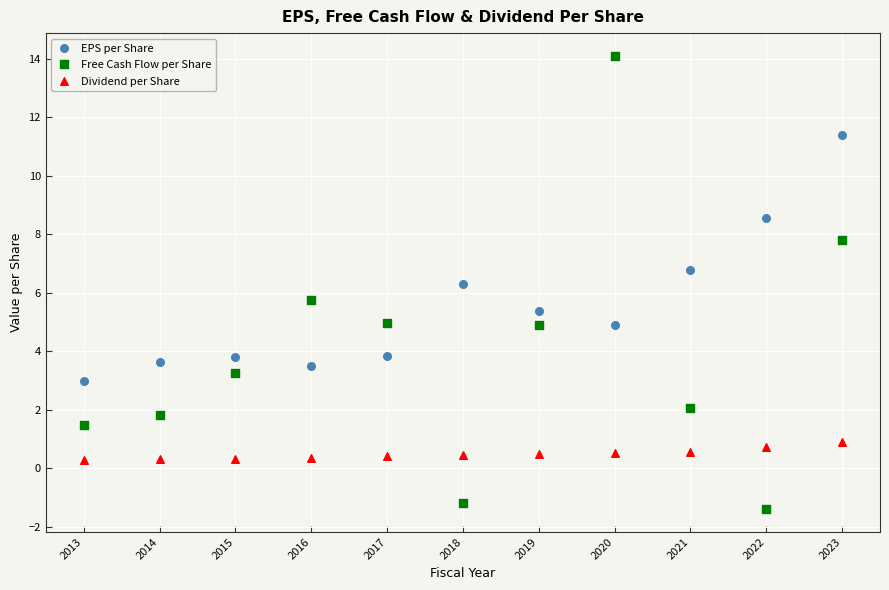

Which series reaches the minimum Y coordinate?

Free Cash Flow per Share